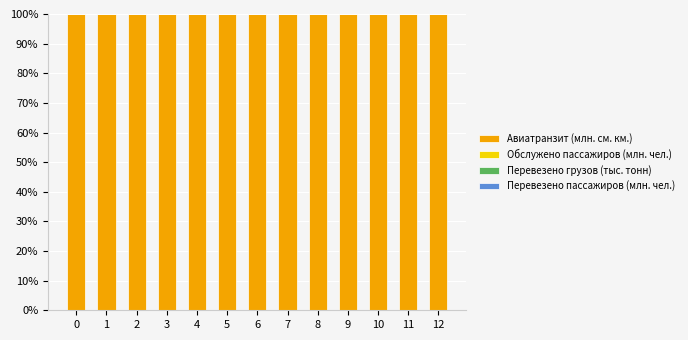

The Авиатранзит (млн. см. км.) series shows 38.4 at 0. True or false?

False